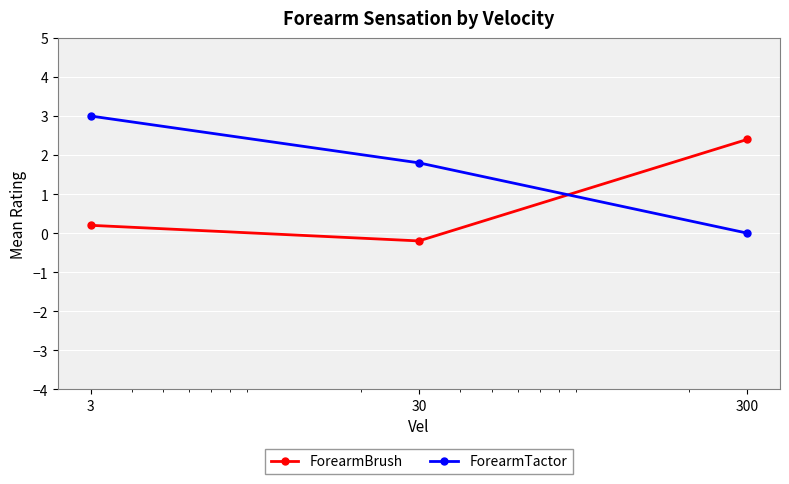

Which series has the largest total across all categories?

ForearmTactor